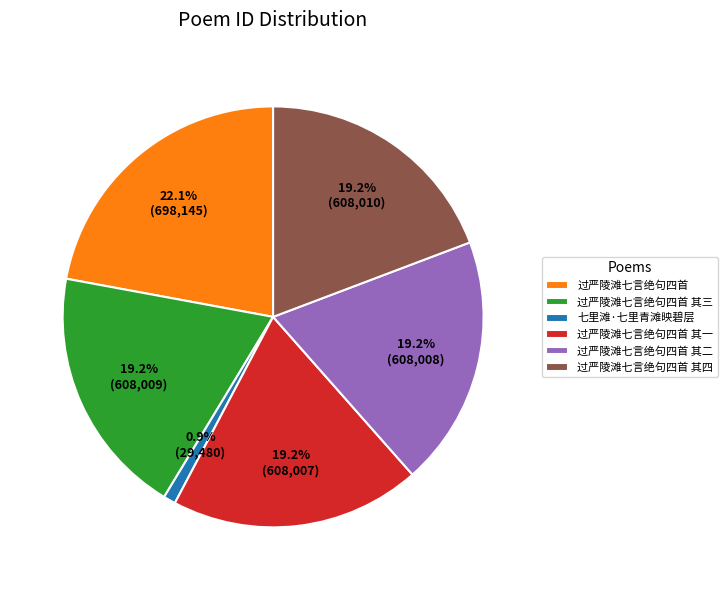

The 七里滩·七里青滩映碧层 slice represents 1% of the pie. True or false?

True